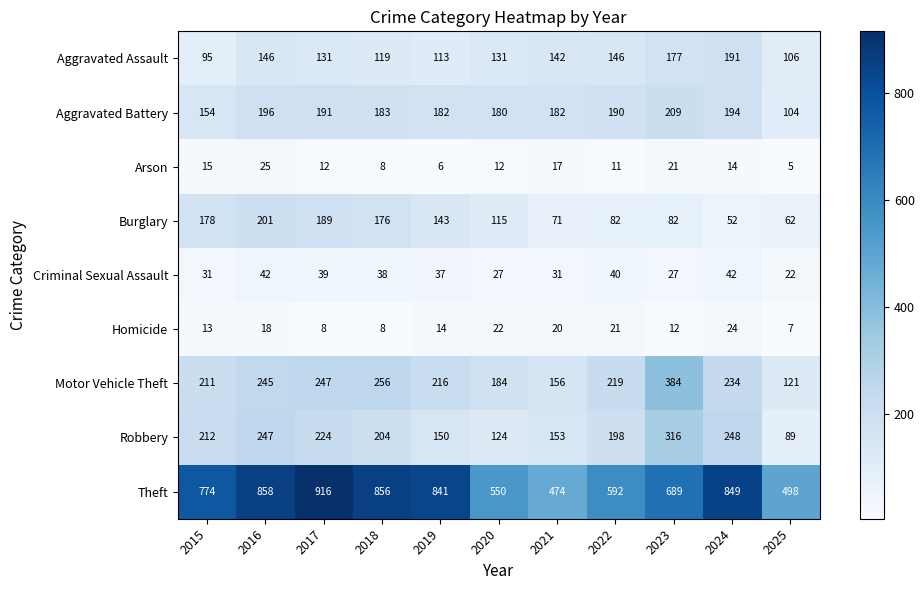

At which label is Motor Vehicle Theft closest to 252?

2018